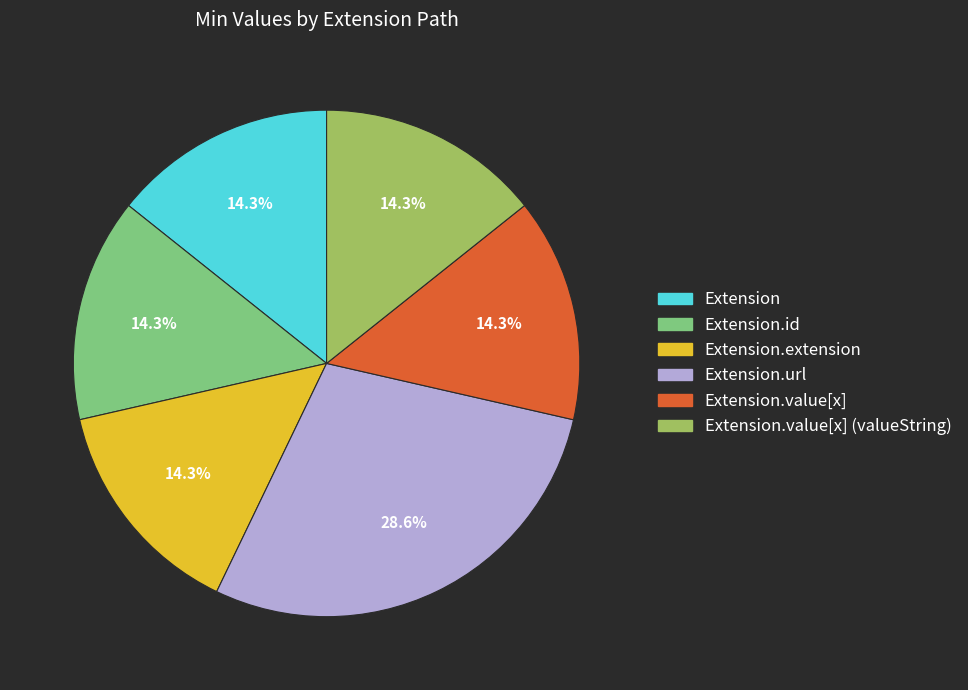

True or false: Extension.value[x] accounts for 9% of the total.

False